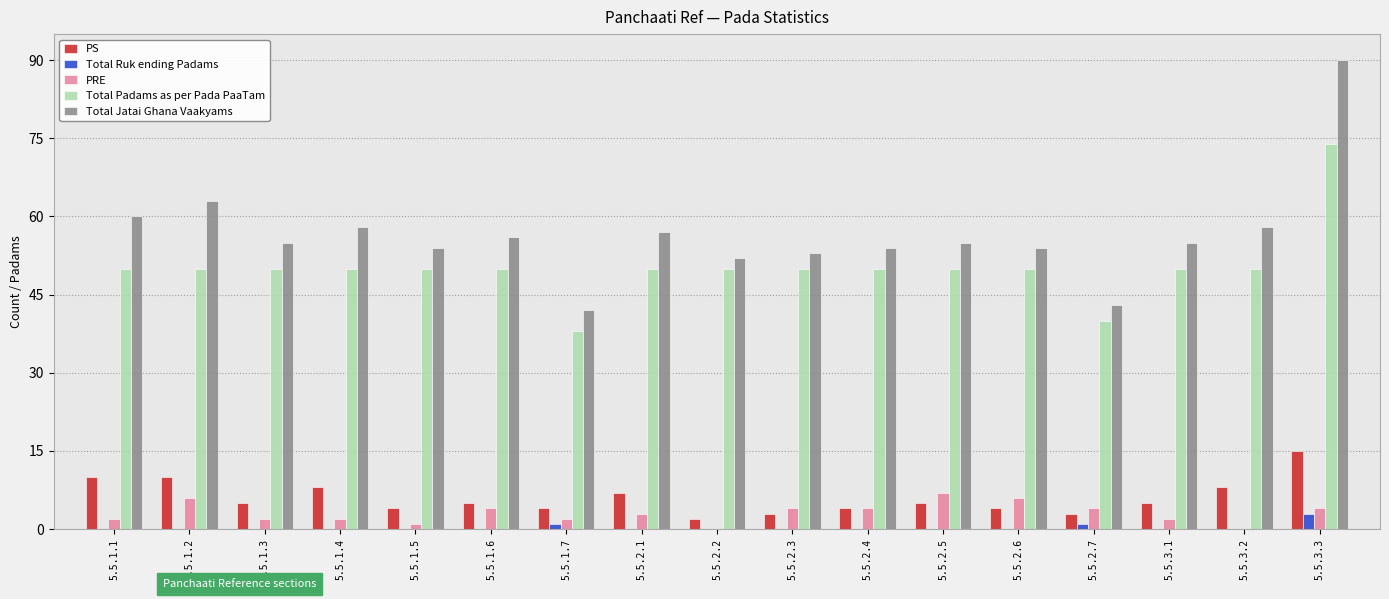

The Total Padams as per Pada PaaTam series shows 50 at 5.5.2.1. True or false?

True